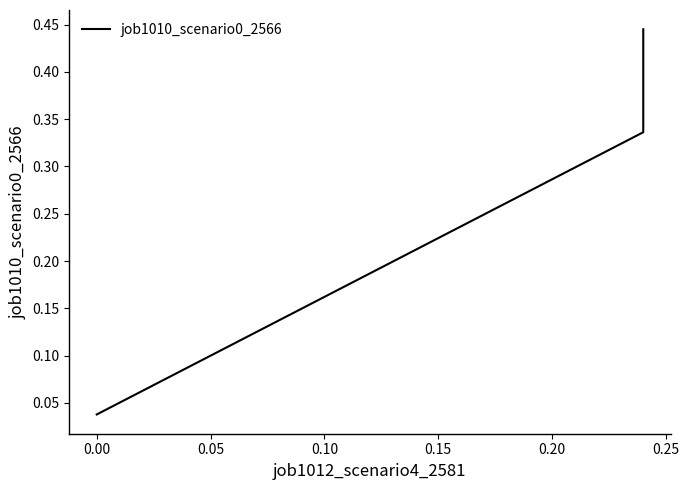

What is the difference between the values at −0.05 and 0.05?

0.4